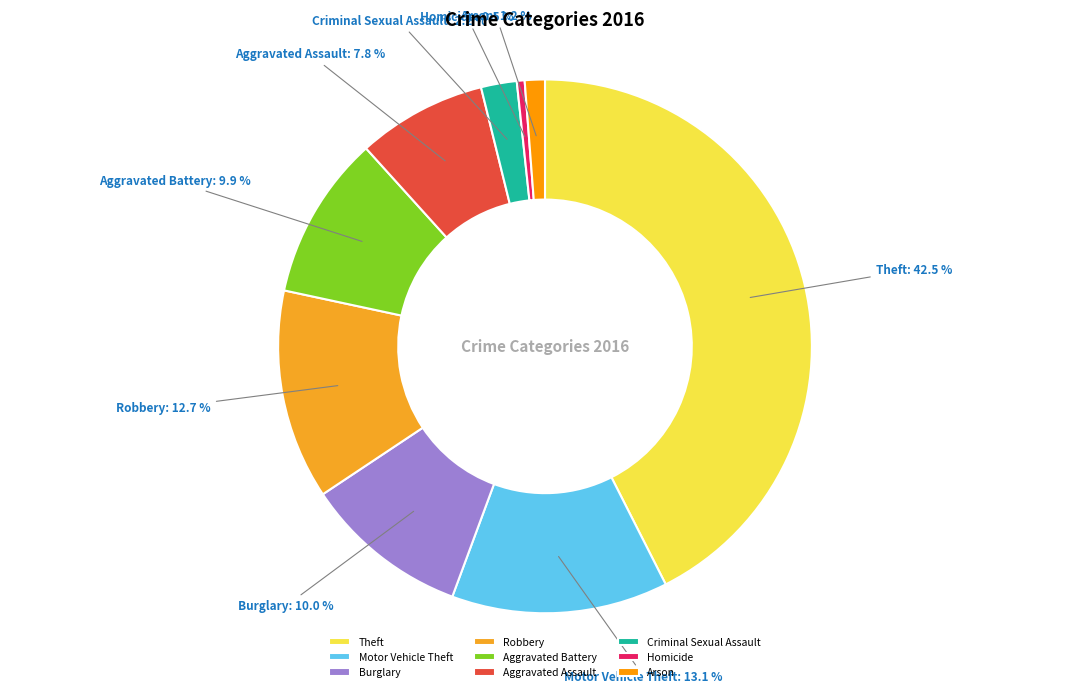

Which slice is the smallest?

Homicide